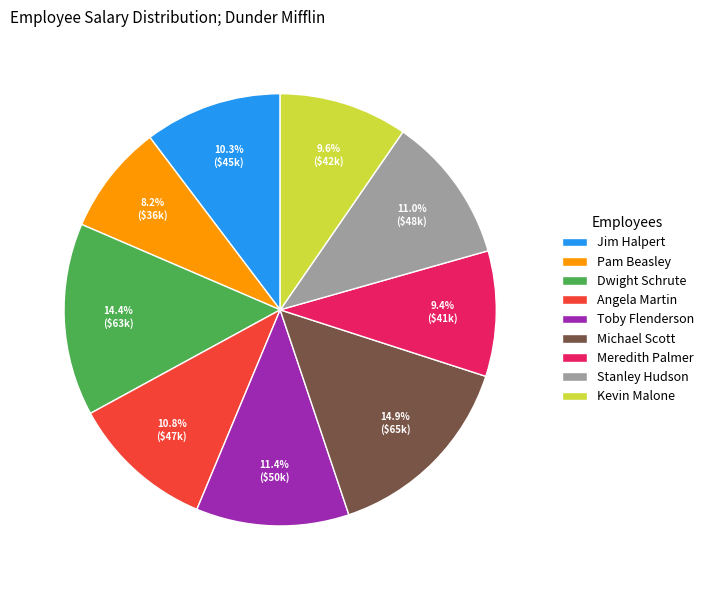

To the nearest percent, what portion does Michael Scott represent?

15%